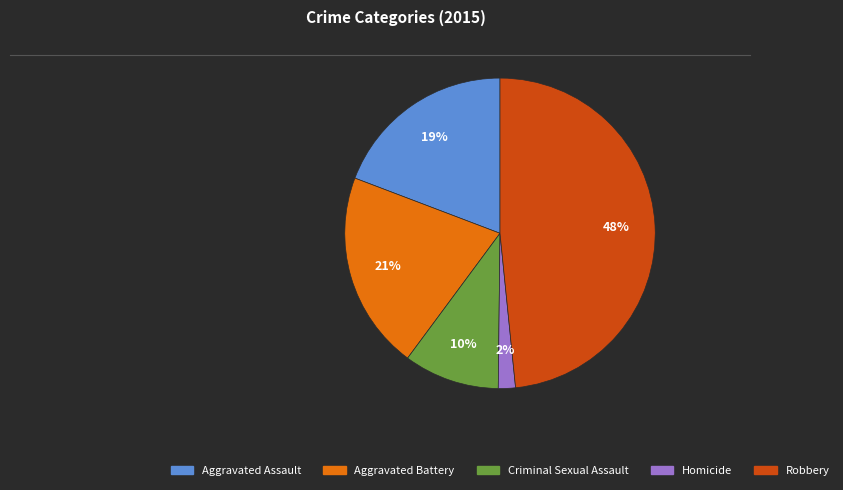

True or false: Criminal Sexual Assault accounts for 24% of the total.

False